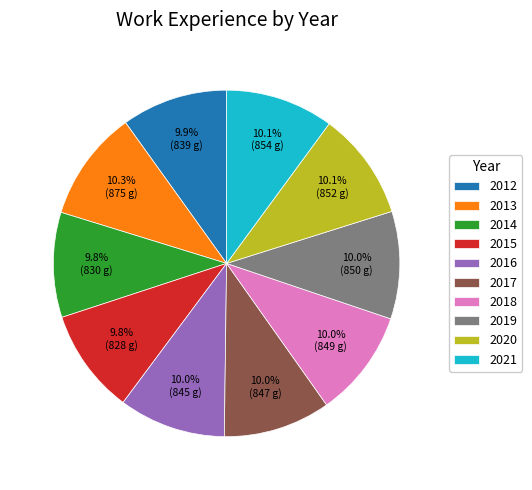

What percentage do 2017 and 2021 together represent?

20.1%